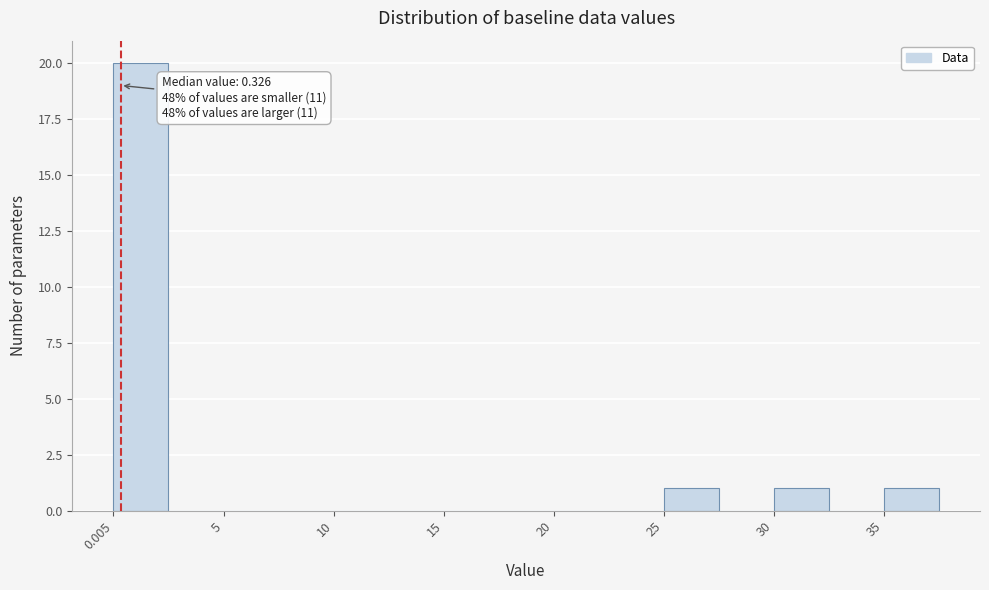

Read against the x-axis, roughly where is the centre of the tallest bar?

1